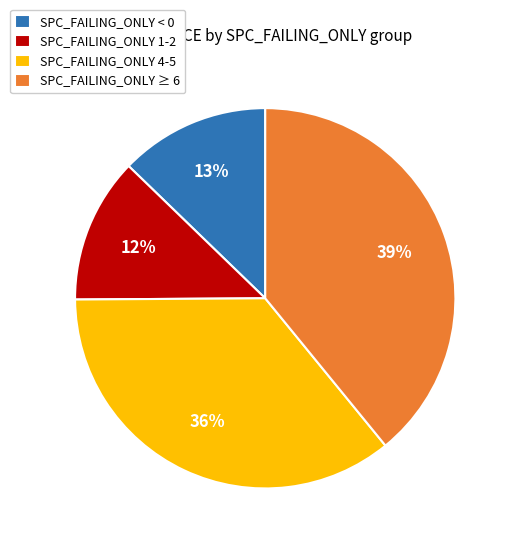

Is the sum of SPC_FAILING_ONLY ≥ 6 and SPC_FAILING_ONLY 1-2 greater than half?

Yes